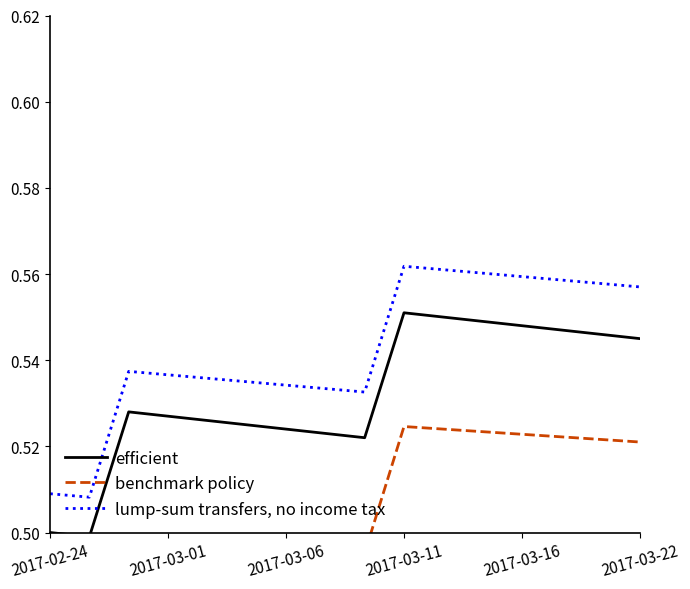

True or false: efficient and lump-sum transfers, no income tax intersect in this chart.

False